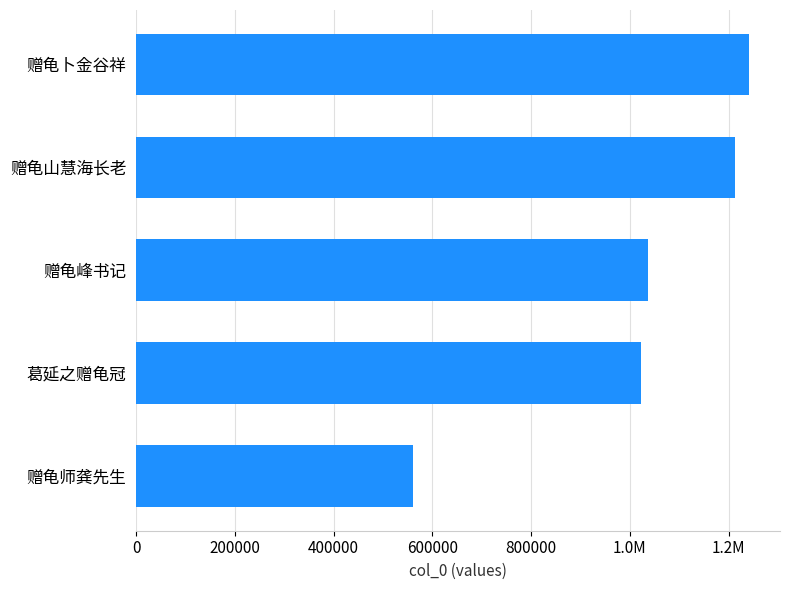

Does the chart contain any negative values?

No